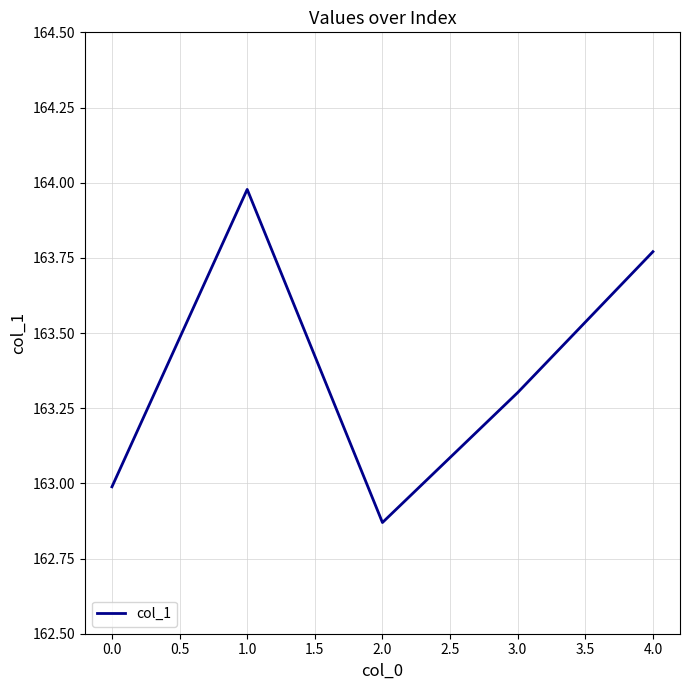

At which category does the chart reach its peak across all series?

1.0